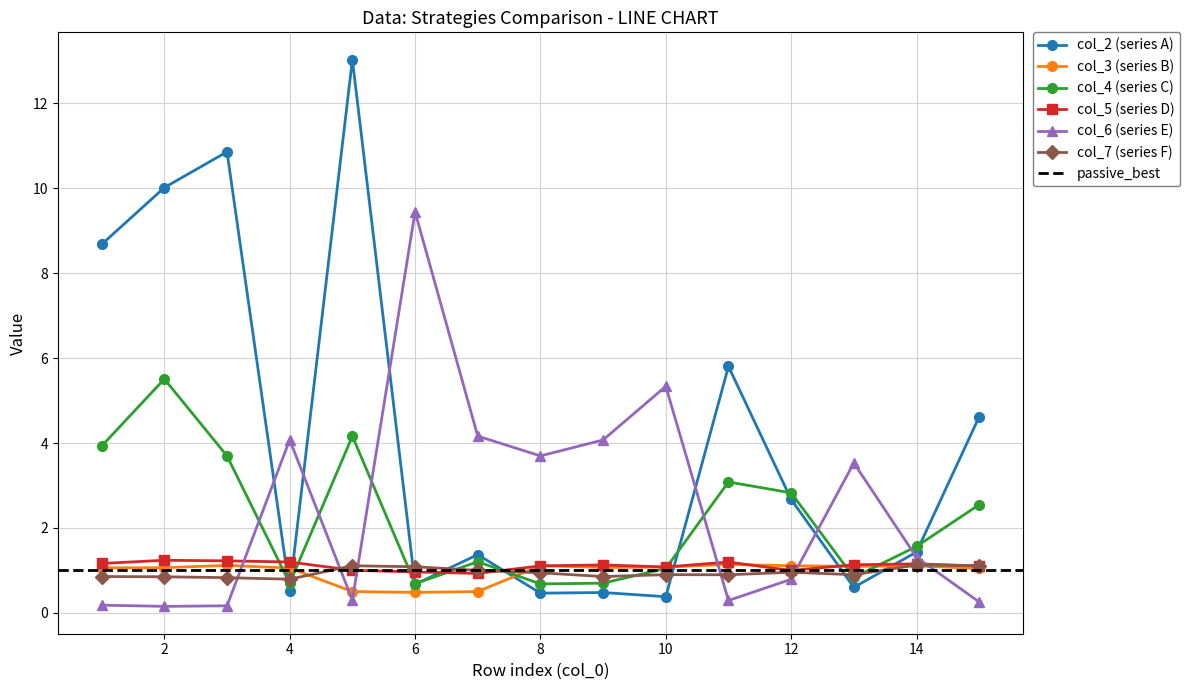

Rank the series by their maximum value, from highest to lowest.

col_2, col_6, col_4, col_5, col_3, col_7